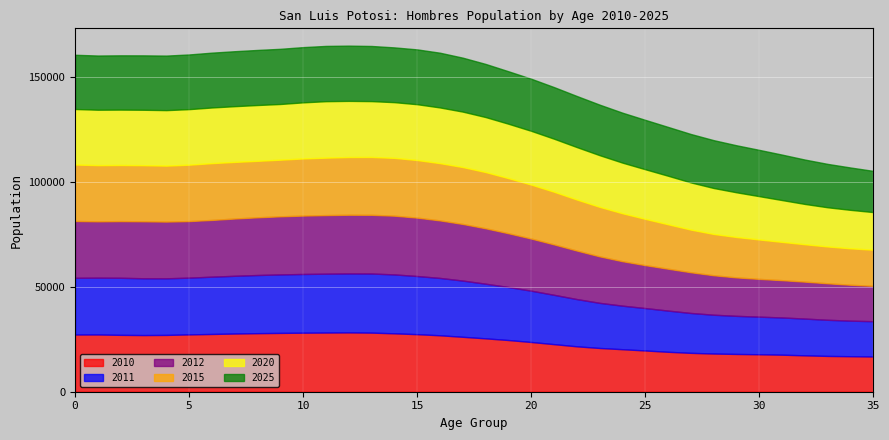

What is the minimum value for 2010?

16801.4